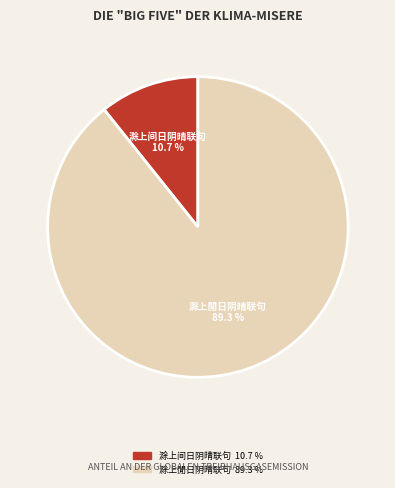

Does 滁上閒日阴晴联句 represent more than half of the total?

Yes